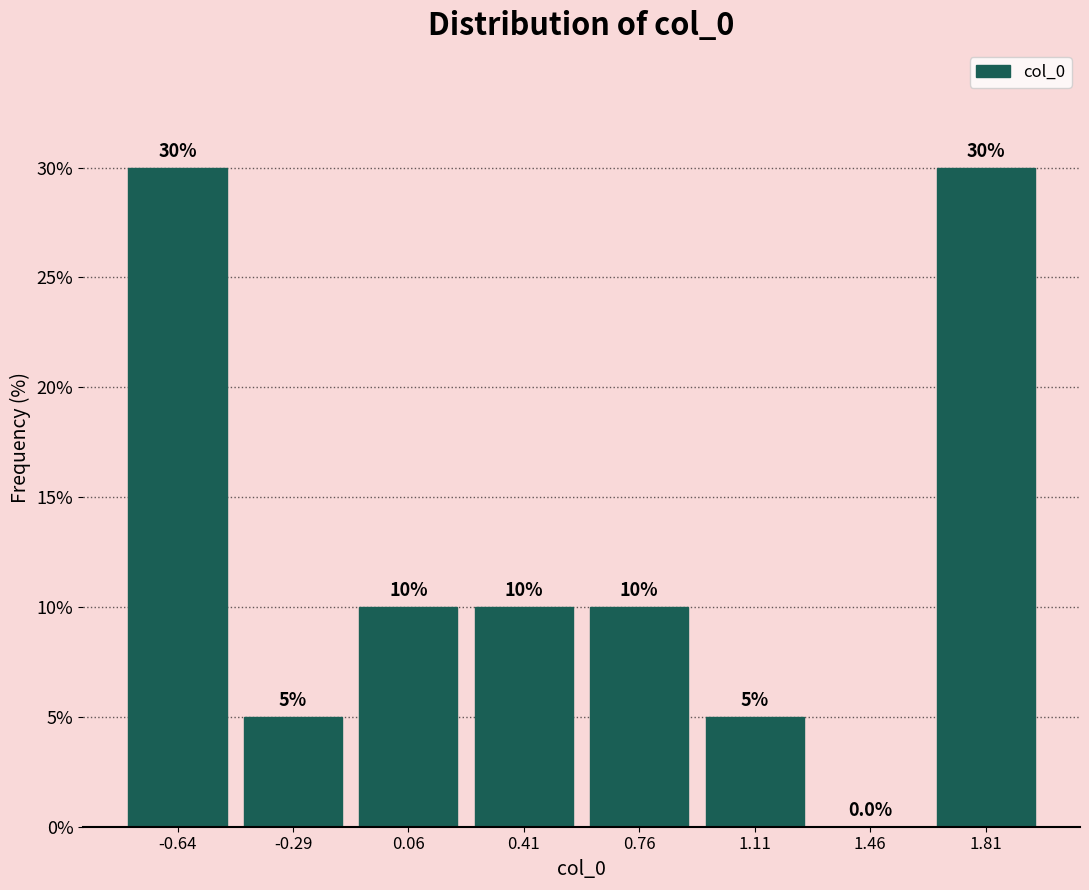

Reading left to right, list every bar in this chart as the range it spans on the x-axis followed by its height. The bar edges are not printed on the chart, so give them approximately, as read against the axis.

-0.80 to -0.45: 30.0
-0.45 to -0.10: 5.0
-0.10 to 0.25: 10.0
0.25 to 0.60: 10.0
0.60 to 0.95: 10.0
0.95 to 1.30: 5.0
1.30 to 1.65: 0.0
1.65 to 2.00: 30.0